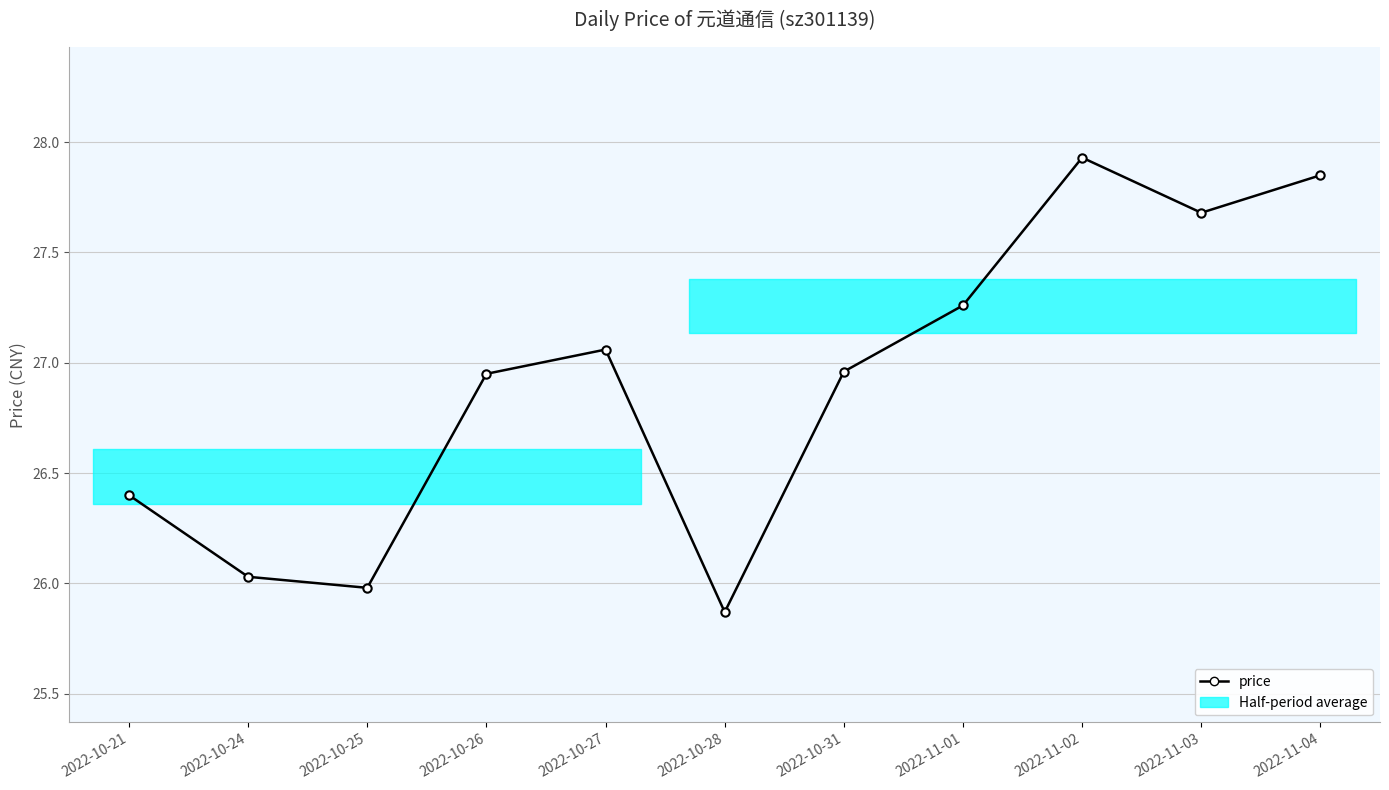

What position from the left is 2022-10-31?

7